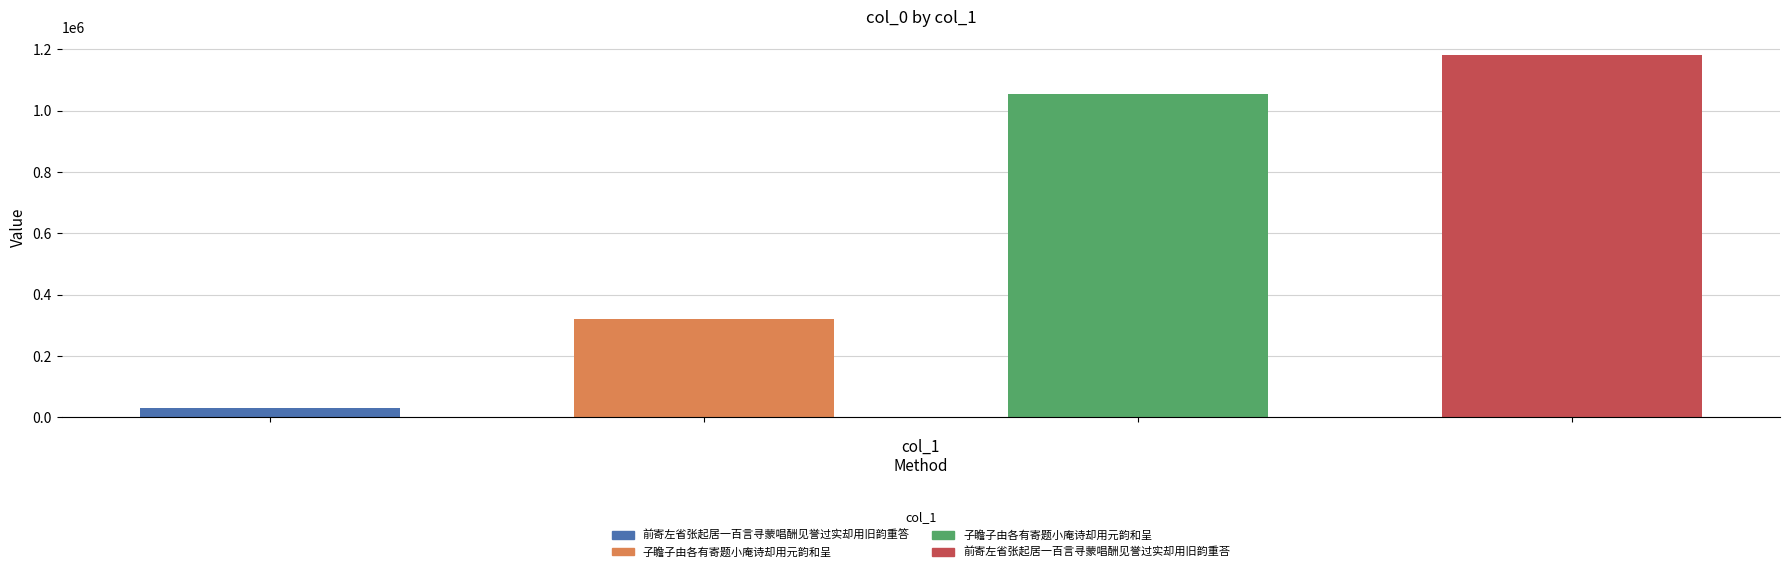

Count the number of values greater than 1054054.

1